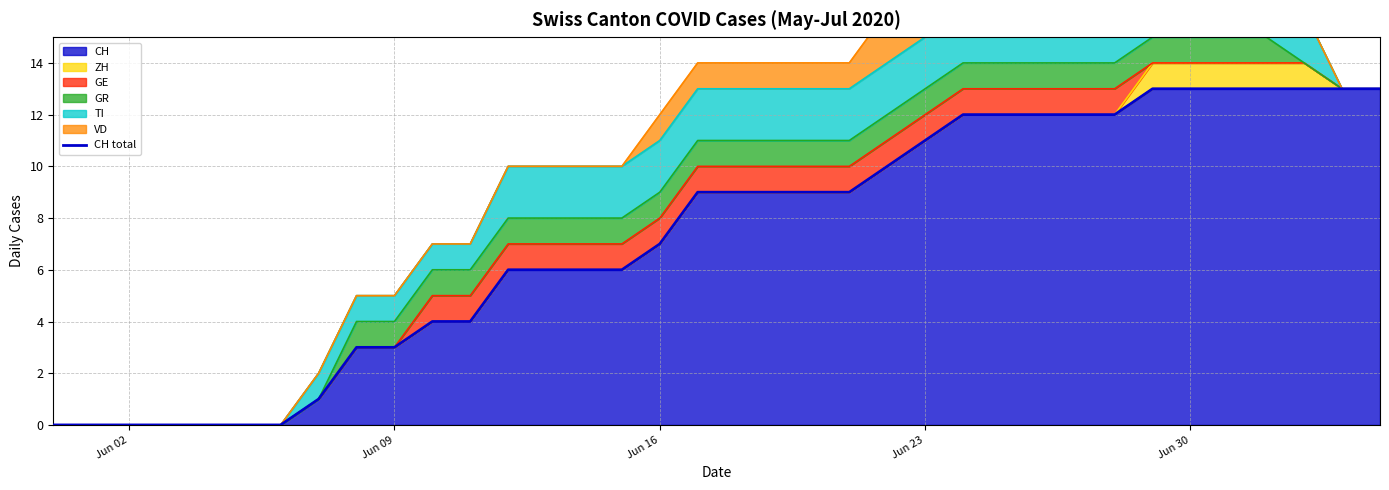

True or false: CH has a value of 0 at Jun 02.

True